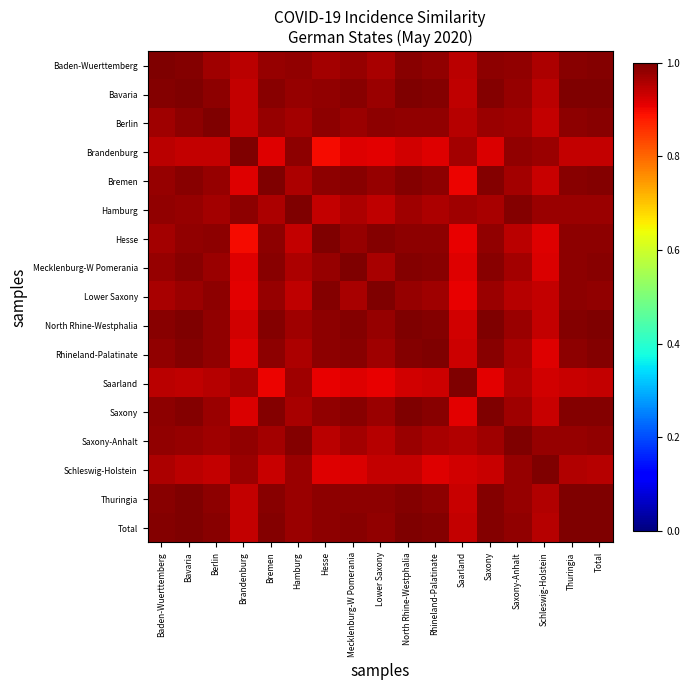

Which has a higher value, Lower Saxony or North Rhine-Westphalia?

North Rhine-Westphalia